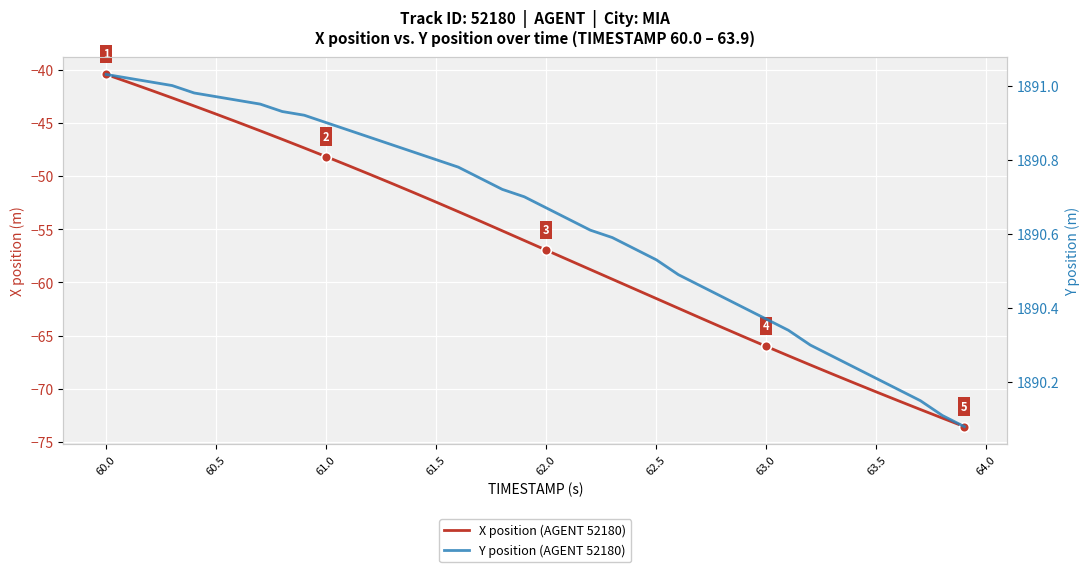

Reading left to right, list all the values displayed in this chart.

X position (AGENT 52180): -40.4	-41.2	-41.9	-42.6	-43.4	-44.2	-44.9	-45.7	-46.5	-47.4	-48.2	-49.0	-49.8	-50.7	-51.6	-52.5	-53.3	-54.2	-55.1	-56.1	-57.0	-57.9	-58.8	-59.7	-60.6	-61.5	-62.4	-63.3	-64.2	-65.1	-66.0	-66.9	-67.8	-68.6	-69.5	-70.3	-71.1	-71.9	-72.8	-73.6
Y position (AGENT 52180): 1891.0	1891.0	1891.0	1891.0	1891.0	1891.0	1891.0	1891.0	1890.9	1890.9	1890.9	1890.9	1890.9	1890.8	1890.8	1890.8	1890.8	1890.8	1890.7	1890.7	1890.7	1890.6	1890.6	1890.6	1890.6	1890.5	1890.5	1890.5	1890.4	1890.4	1890.4	1890.3	1890.3	1890.3	1890.2	1890.2	1890.2	1890.2	1890.1	1890.1